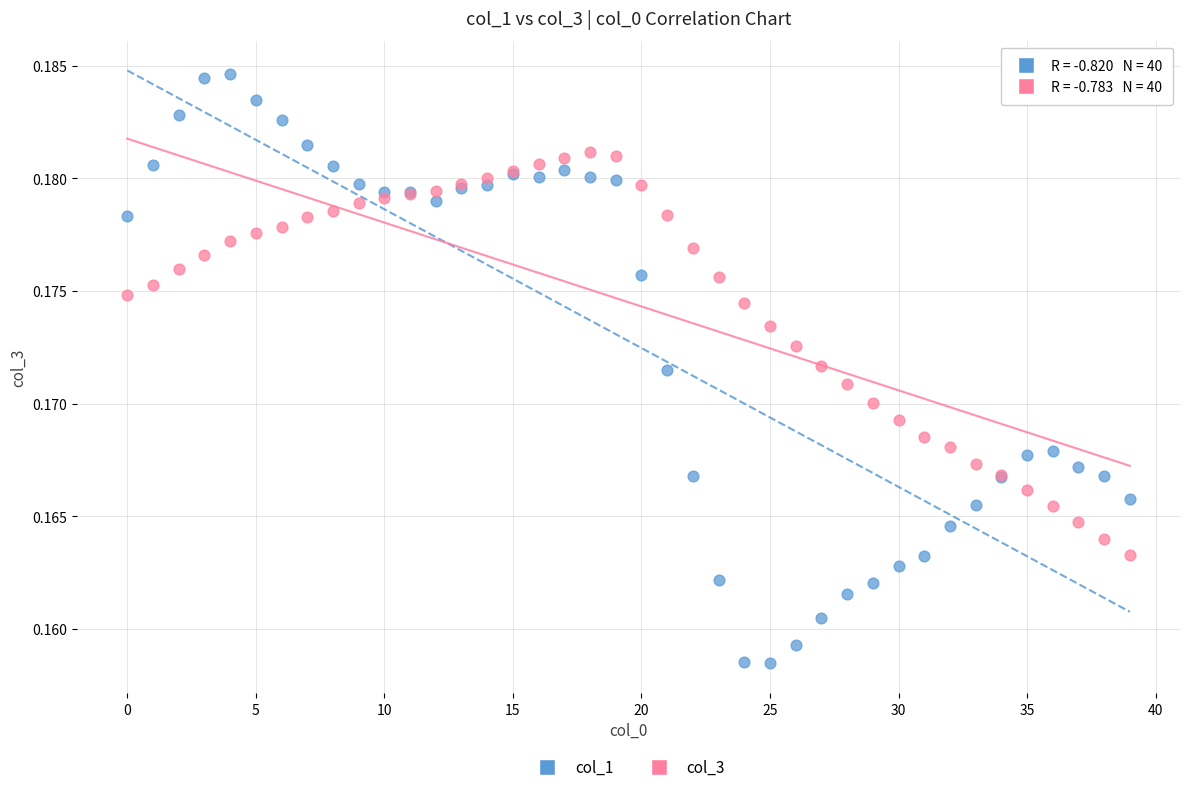

Which series reaches the minimum Y coordinate?

col_1